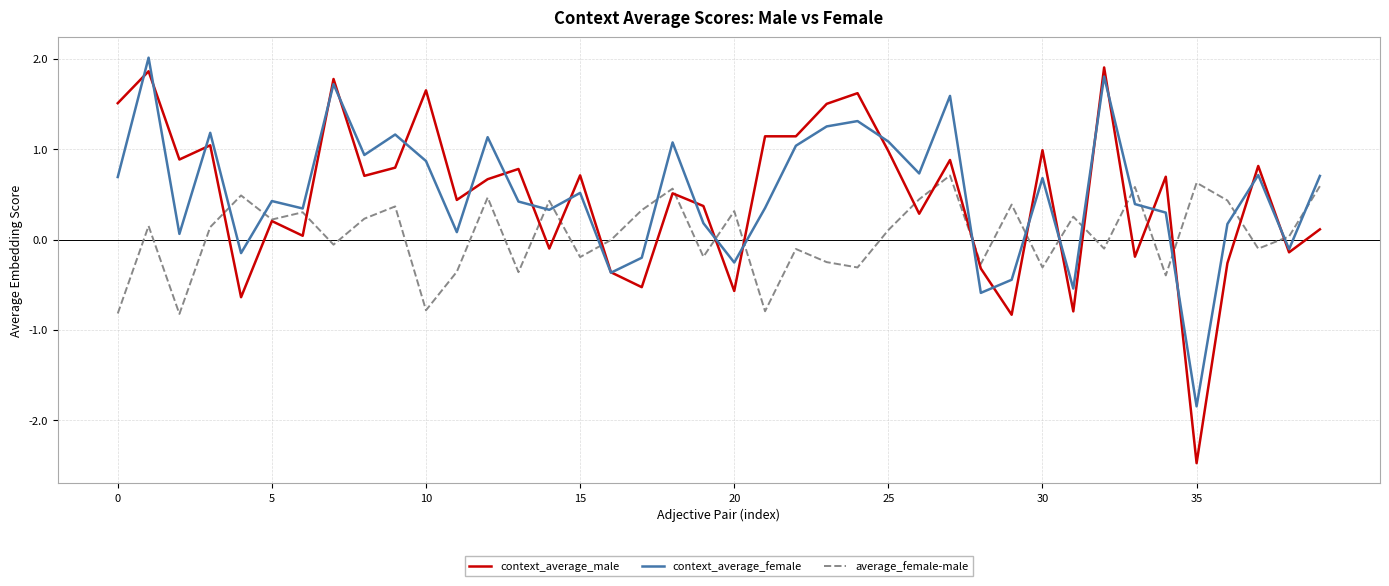

What are all the series names shown in the legend?

context_average_male, context_average_female, average_female-male